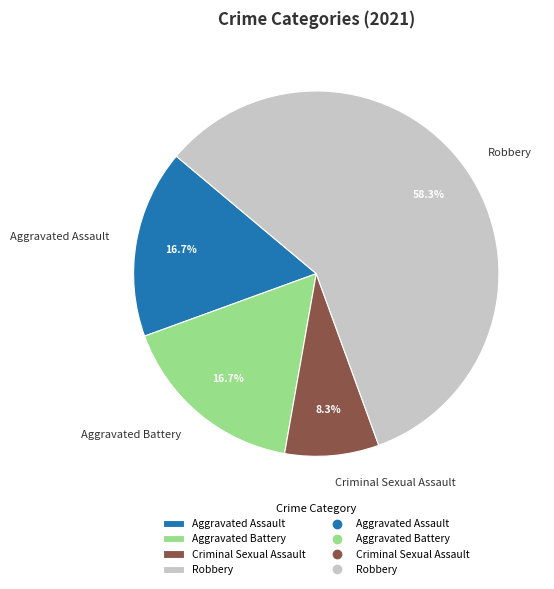

Which slice is the smallest?

Criminal Sexual Assault